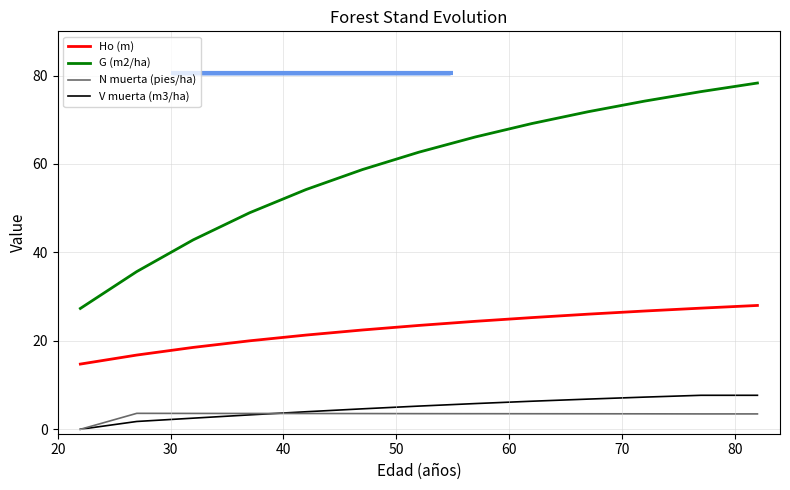

At how many categories does at least one series exceed 57?

8